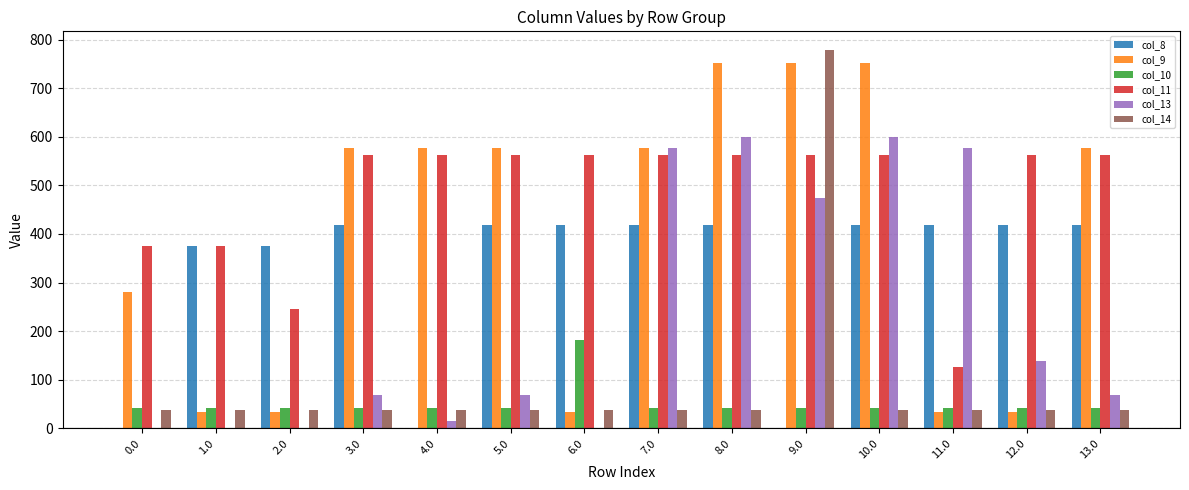

Which series has the largest total across all categories?

col_11